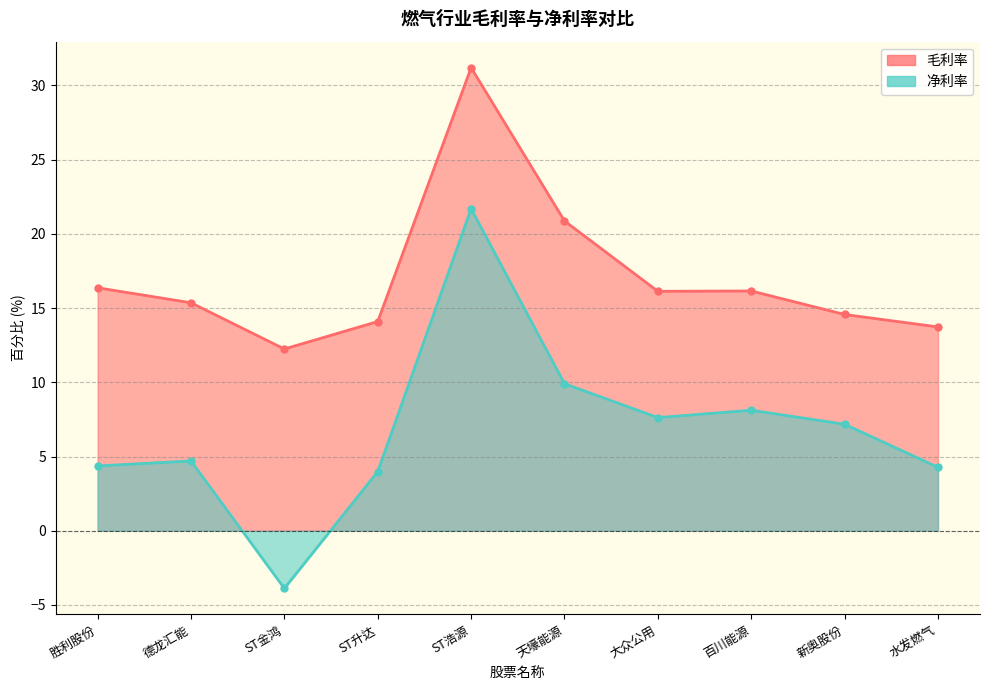

At how many categories does at least one series exceed 4?

10